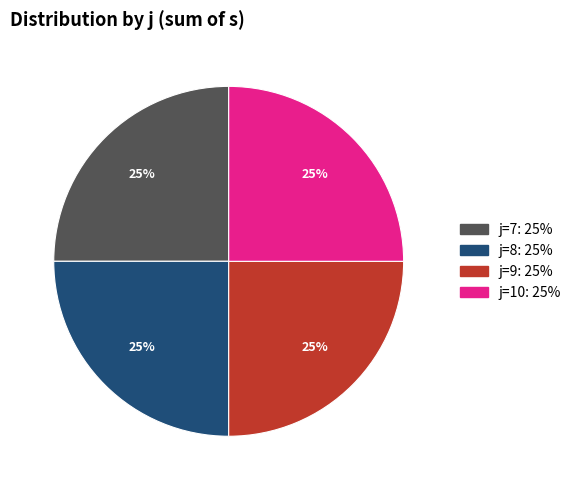

To the nearest percent, what is the average slice percentage?

25%